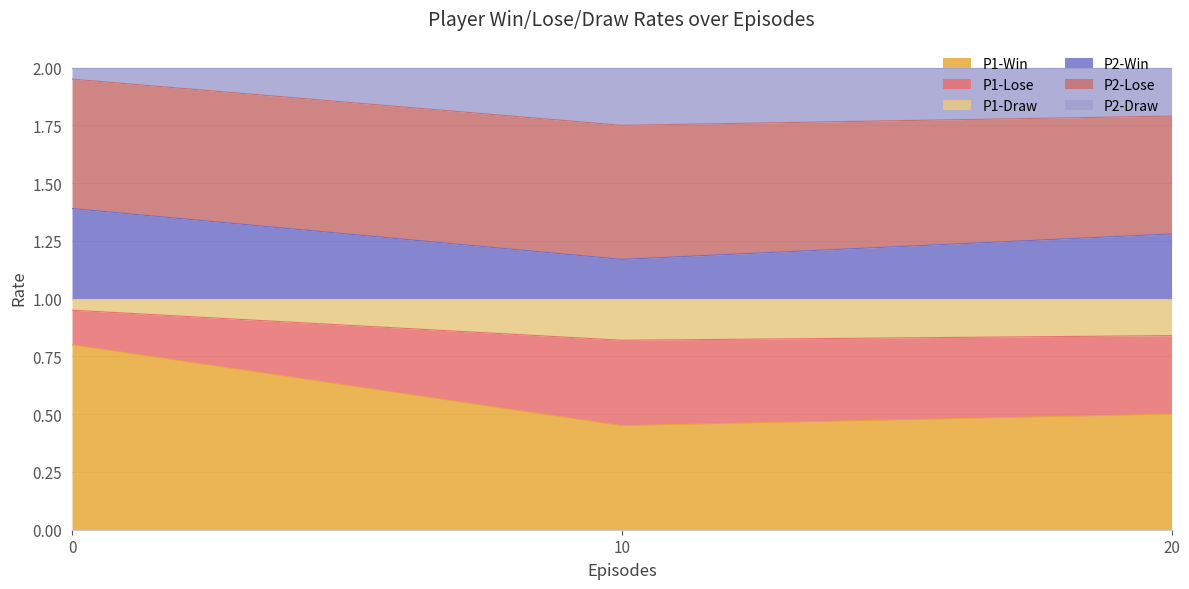

What are all the series names shown in the legend?

P1-Win, P1-Lose, P1-Draw, P2-Win, P2-Lose, P2-Draw